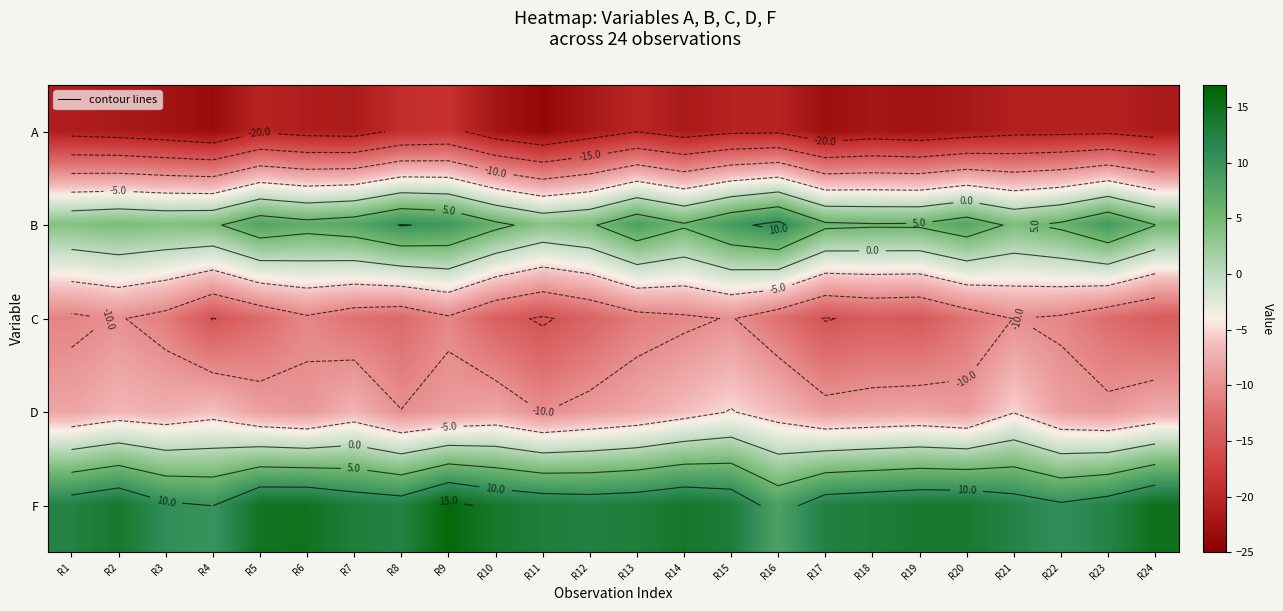

Is it true that F equals 6.3 at R7?

False